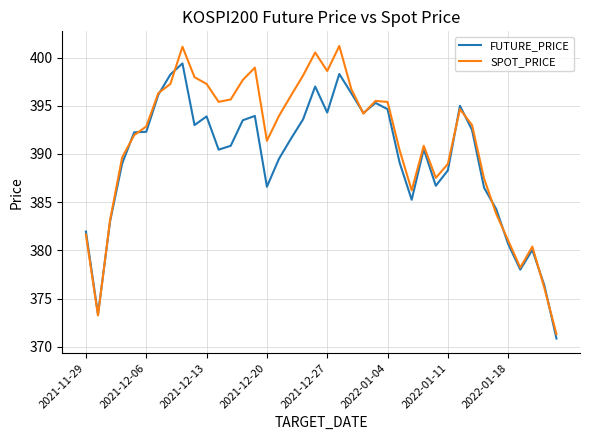

How many lines are shown in the chart?

2